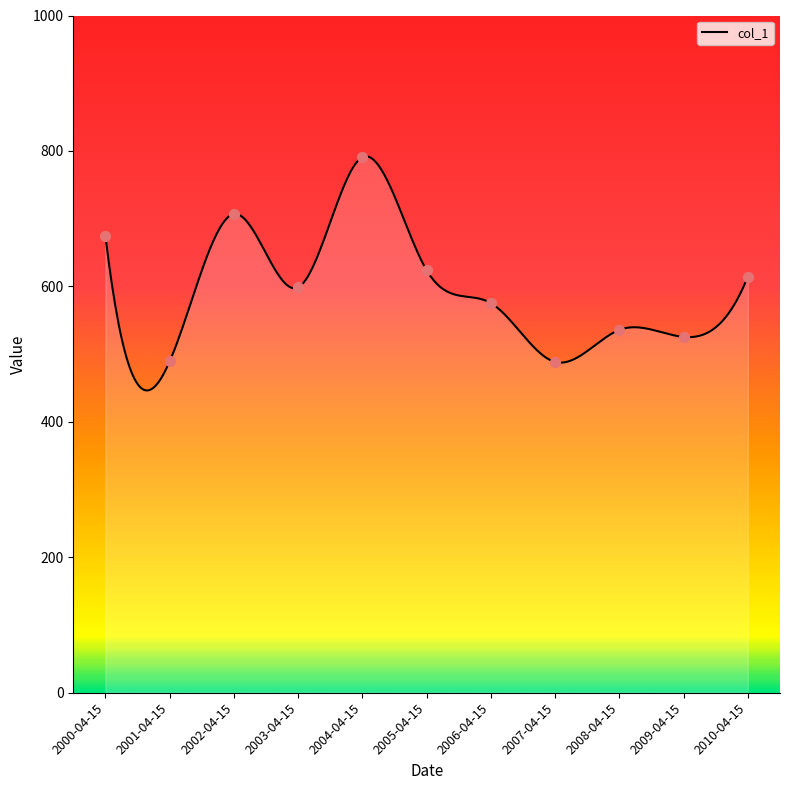

What is the ratio of the value at 2005-04-15 to the value at 2006-04-15?

1.1